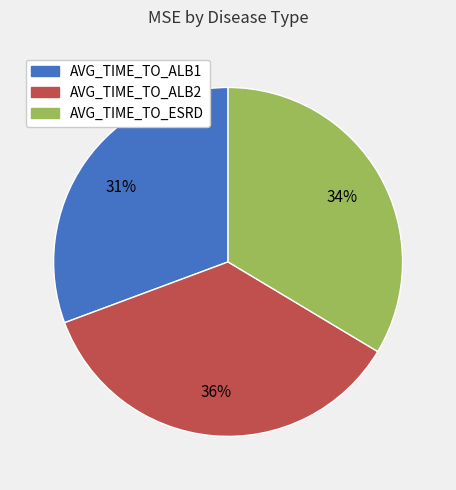

How many segments does this pie chart have?

3